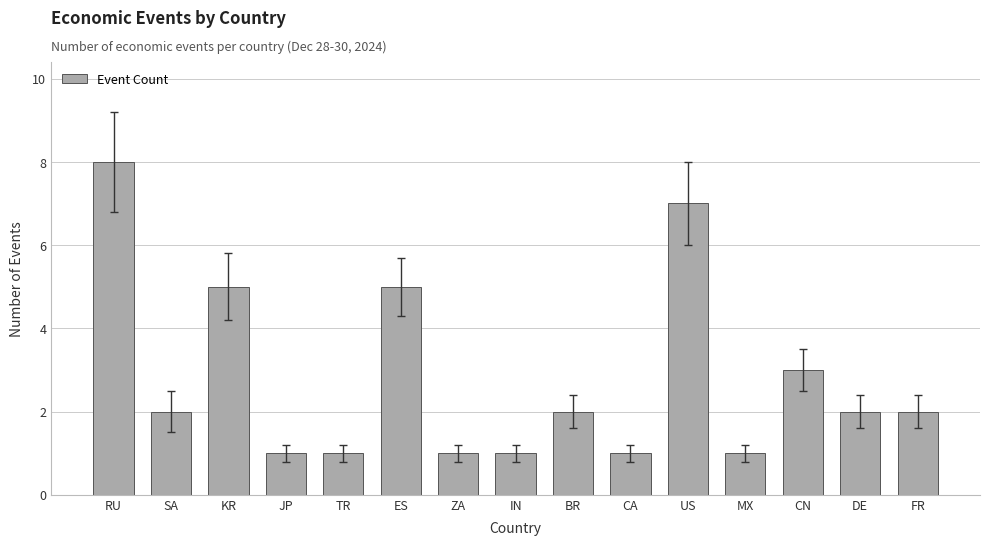

Which label corresponds to the largest value in the chart?

RU